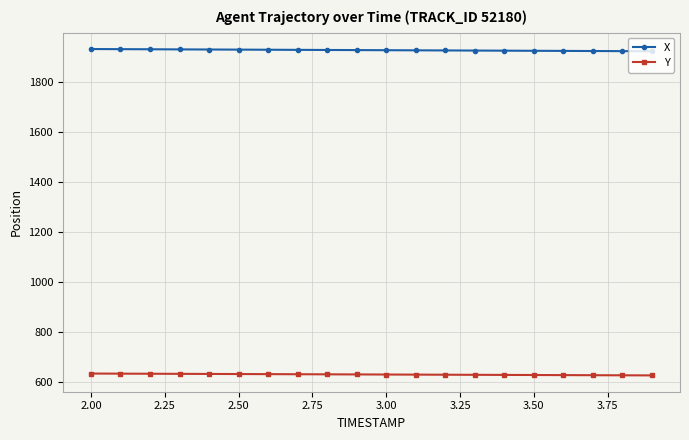

Rank the series by their maximum value, from highest to lowest.

X, Y